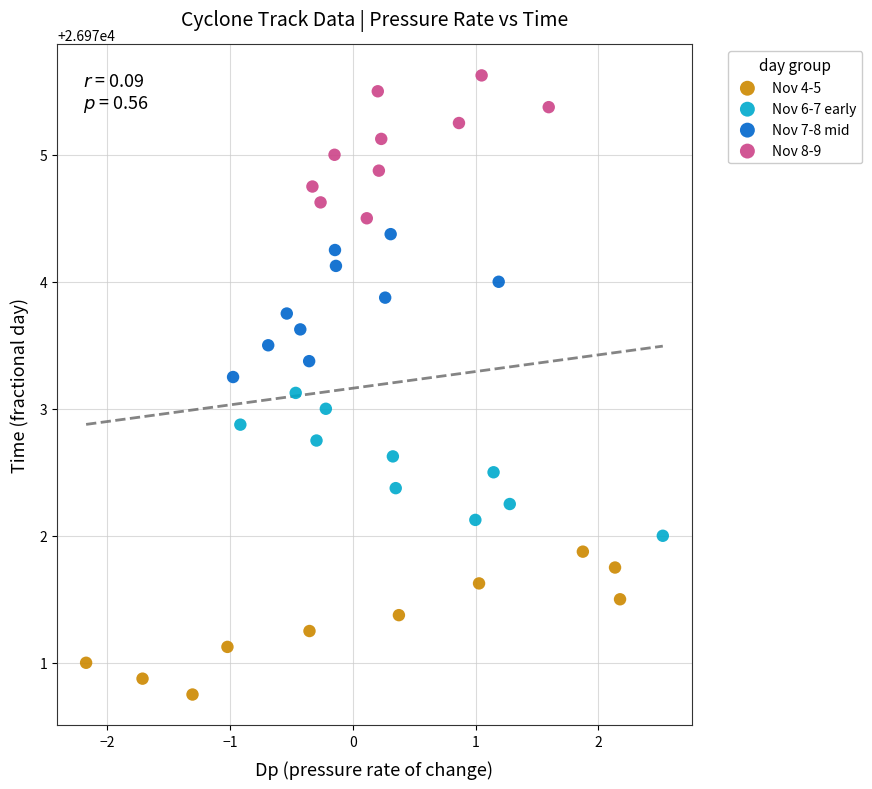

Which series contains the highest Y value?

Nov 8-9